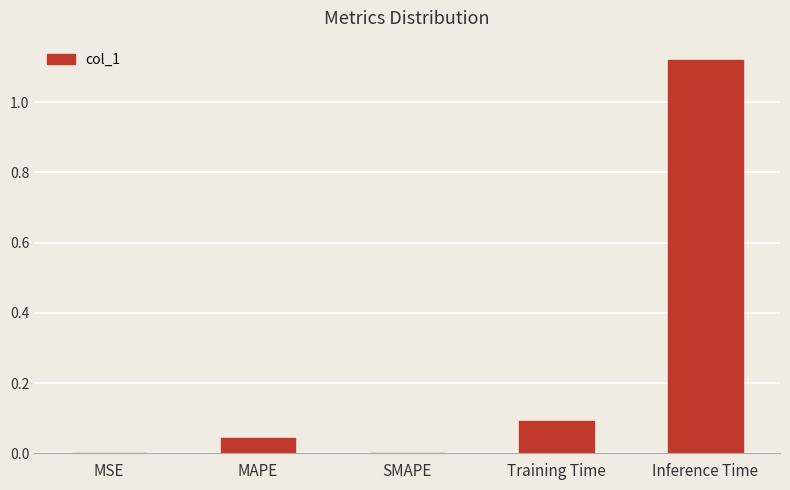

Which category has the highest value across all series?

Inference Time